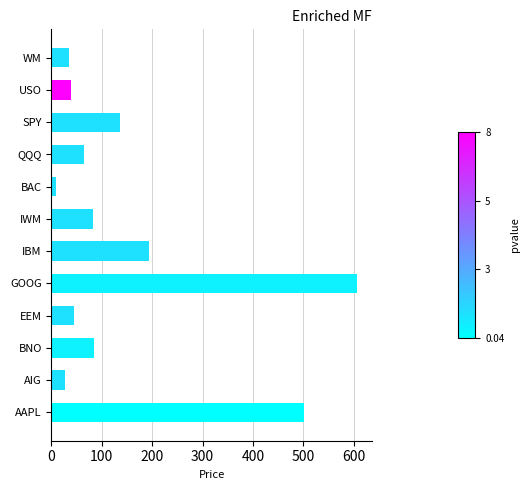

What is the sum of the values at QQQ and WM?

98.1